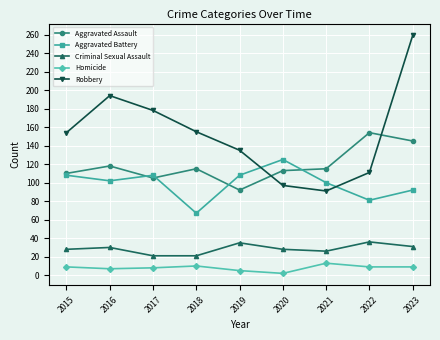

The value of Criminal Sexual Assault at 2020 is 9. True or false?

False